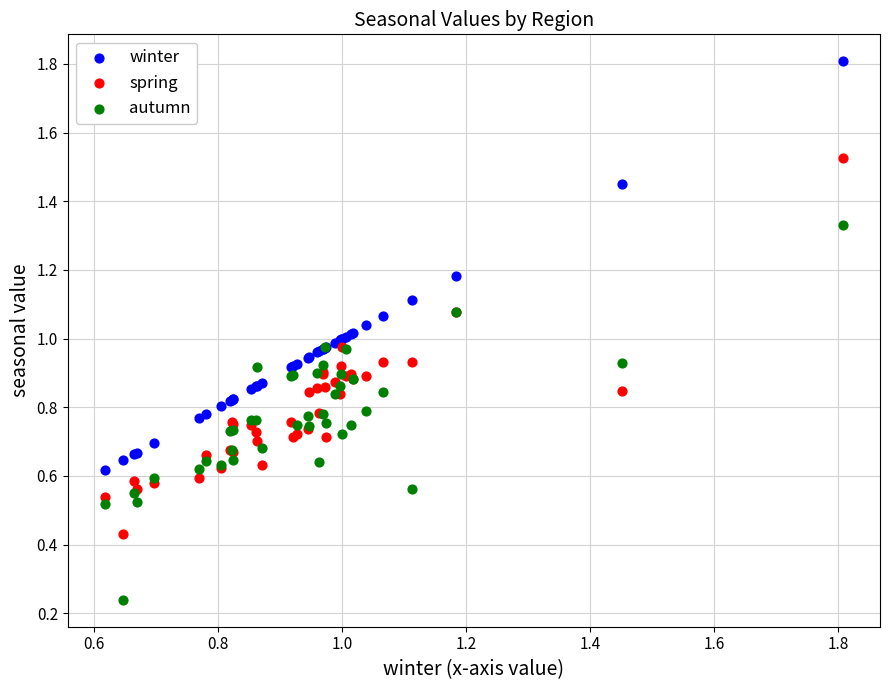

Which series contains the highest Y value?

winter